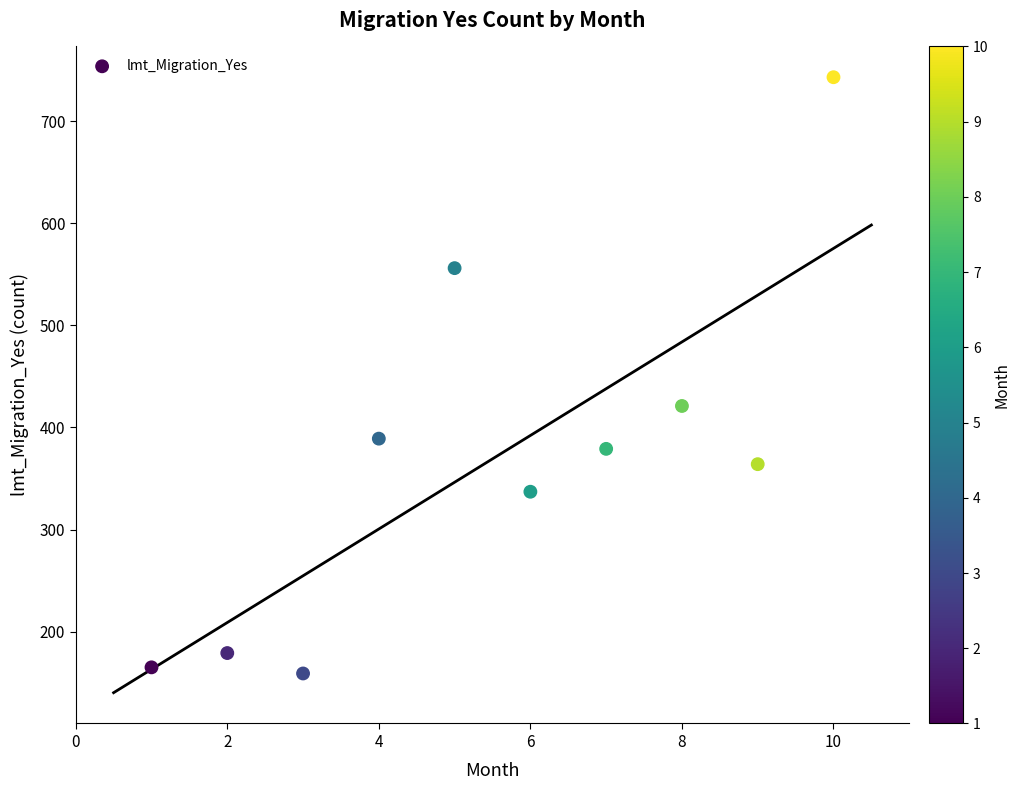

What Y value in the scatter plot is closest to 451?

421